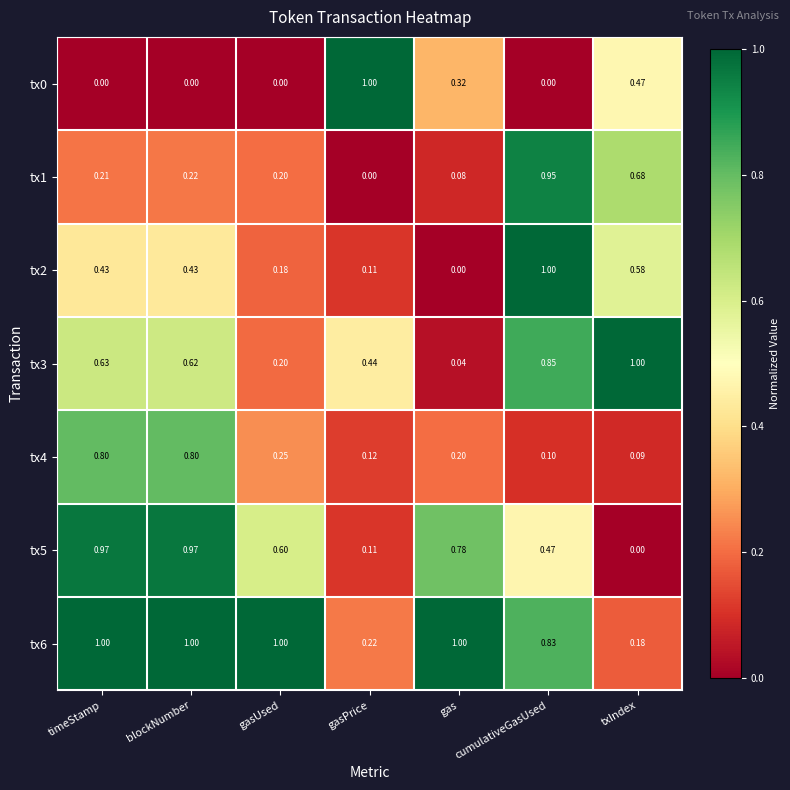

At which label is tx4 closest to 0?

txIndex